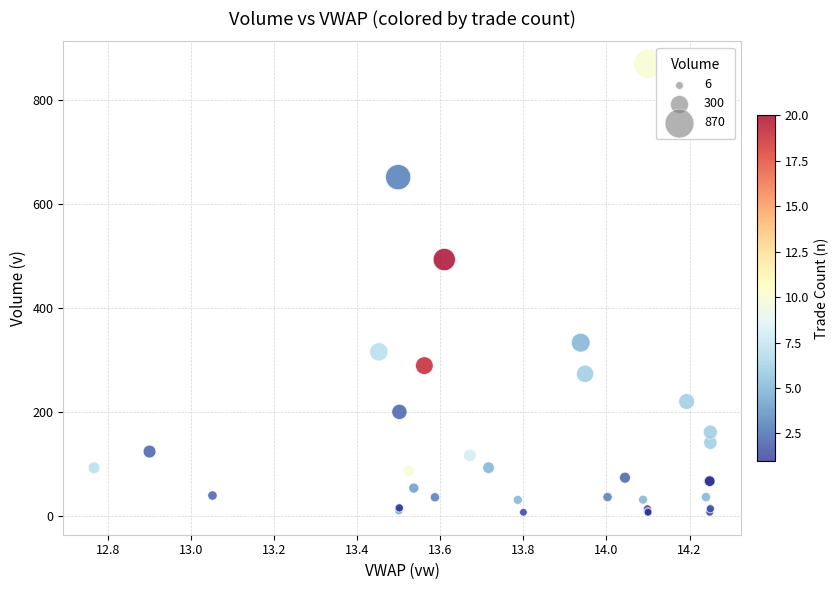

What Y value in the scatter plot is closest to 438?

493.3